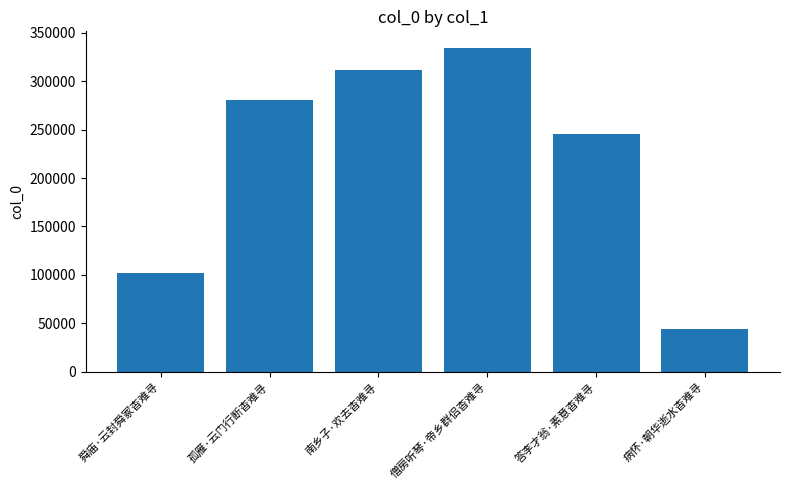

Reading left to right, what are all the values shown in this chart?

102040	280806	311343	334721	245652	44508